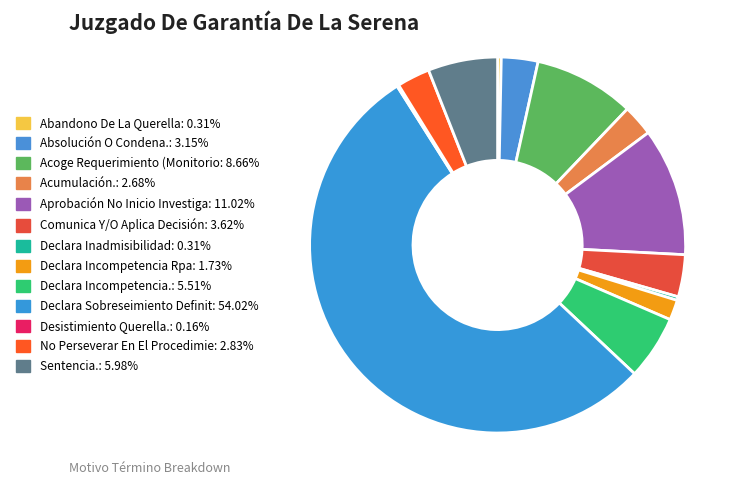

What is the smallest slice in the pie chart?

Desistimiento Querella.